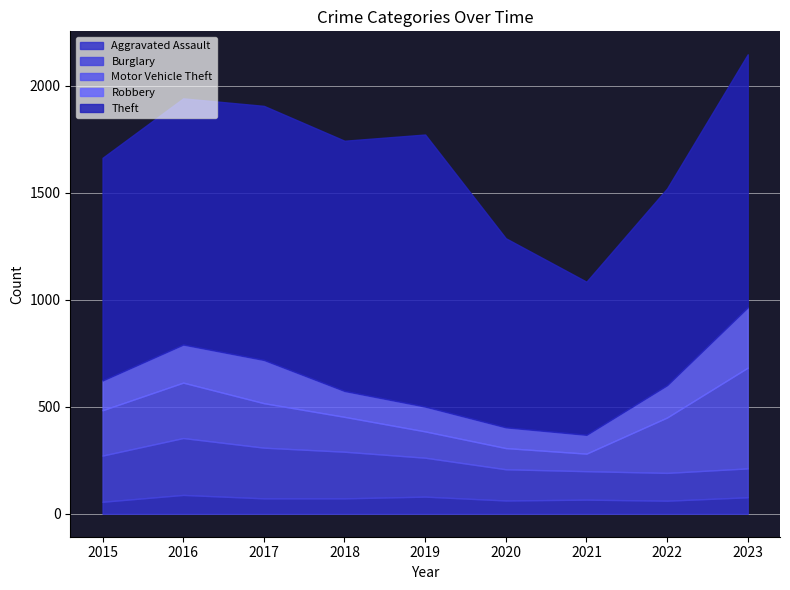

The value of Aggravated Assault at 2015 is 56. True or false?

True